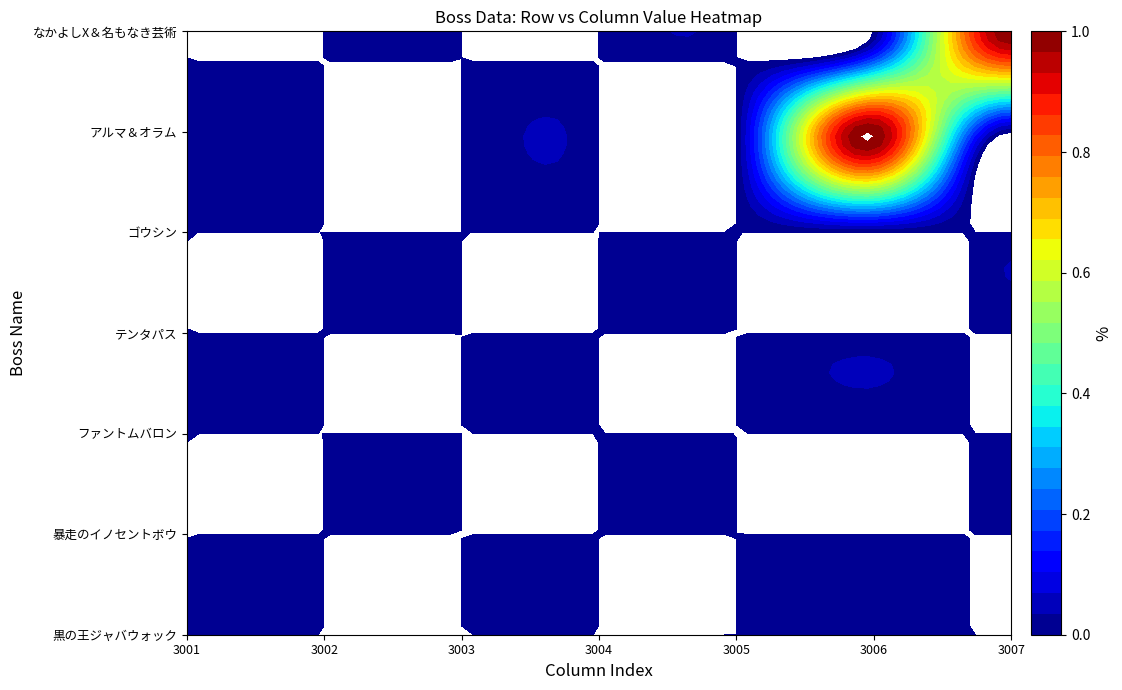

True or false: テンタパス has a value of 0 at 4.

True